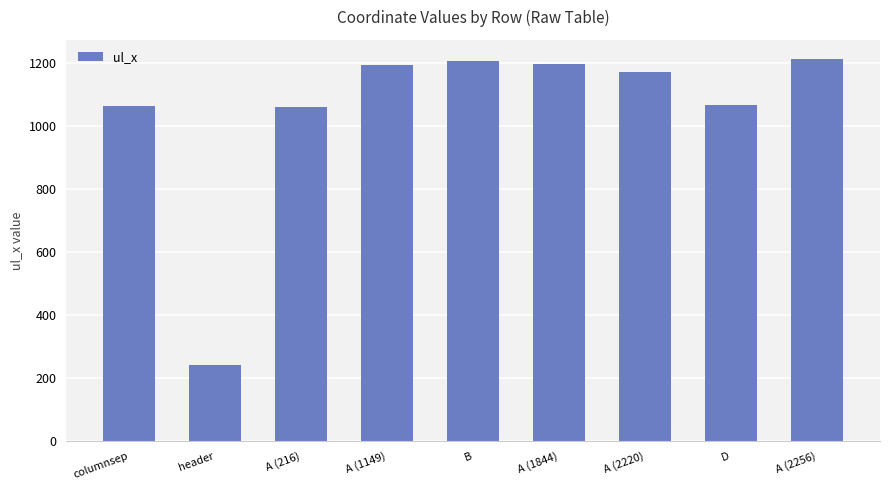

What value does the data have at A (216), to the nearest 100?

1100